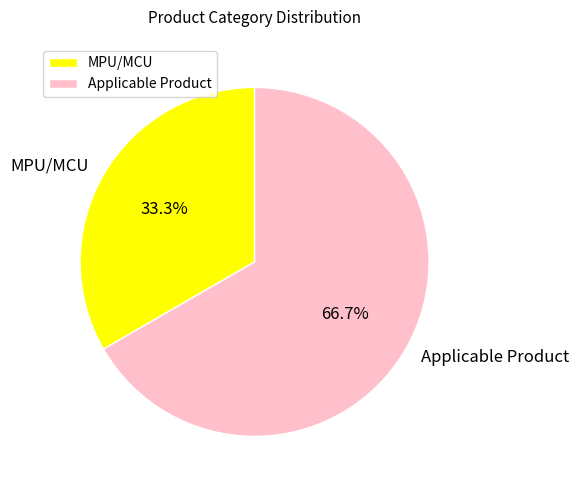

How much of the chart is everything except Applicable Product?

33.3%